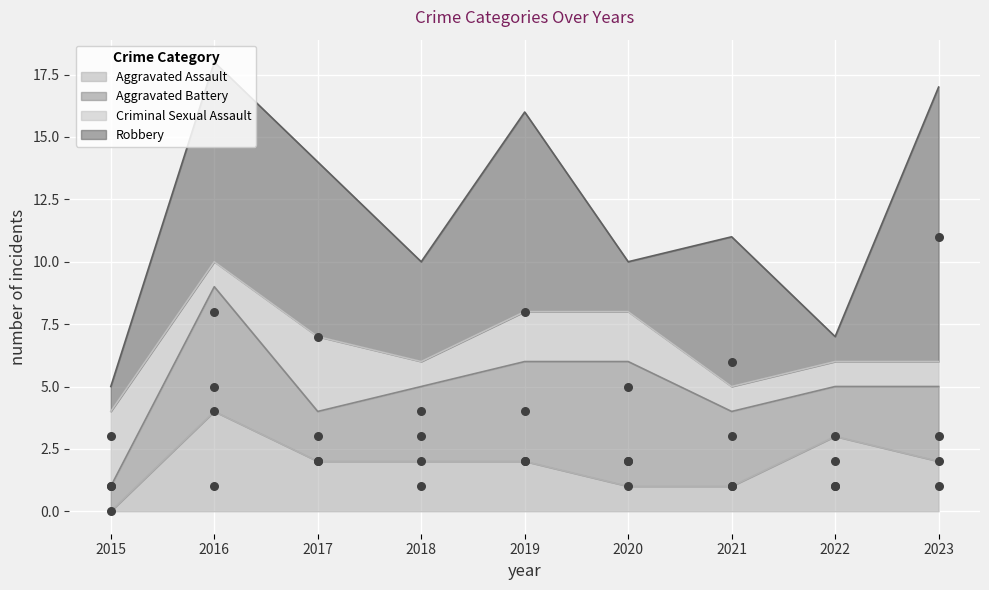

Which series has the largest Y range (max minus min)?

Robbery